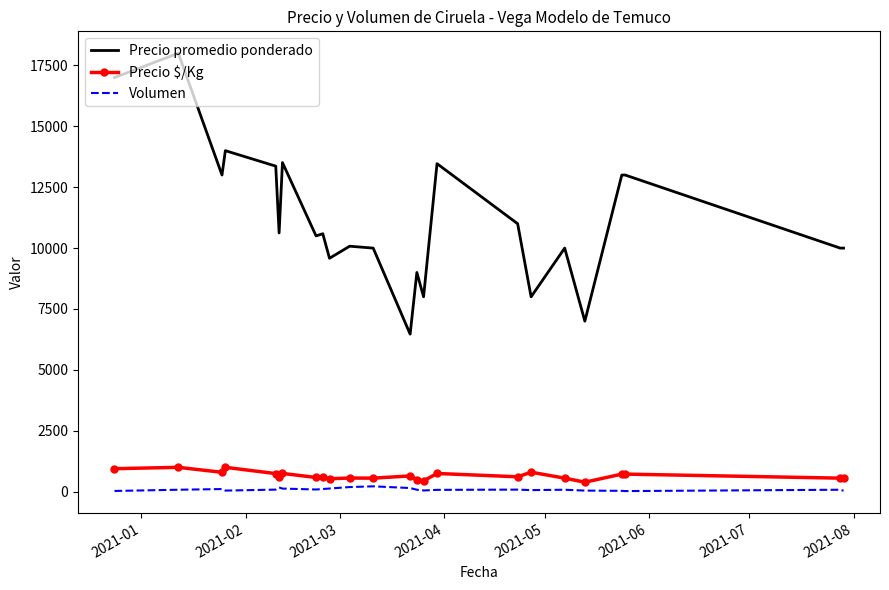

What is the maximum value shown in the chart?

18000.0